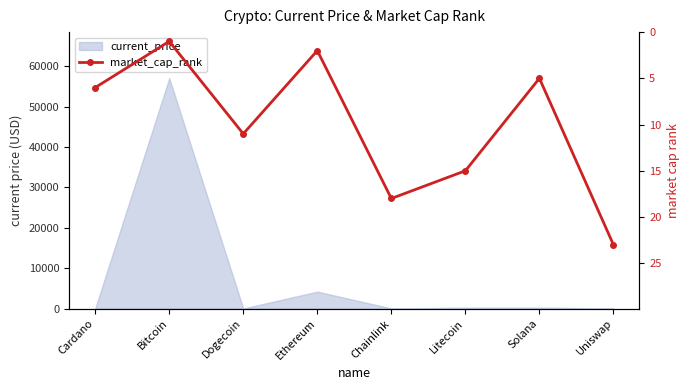

The value at Chainlink is 9. True or false?

False